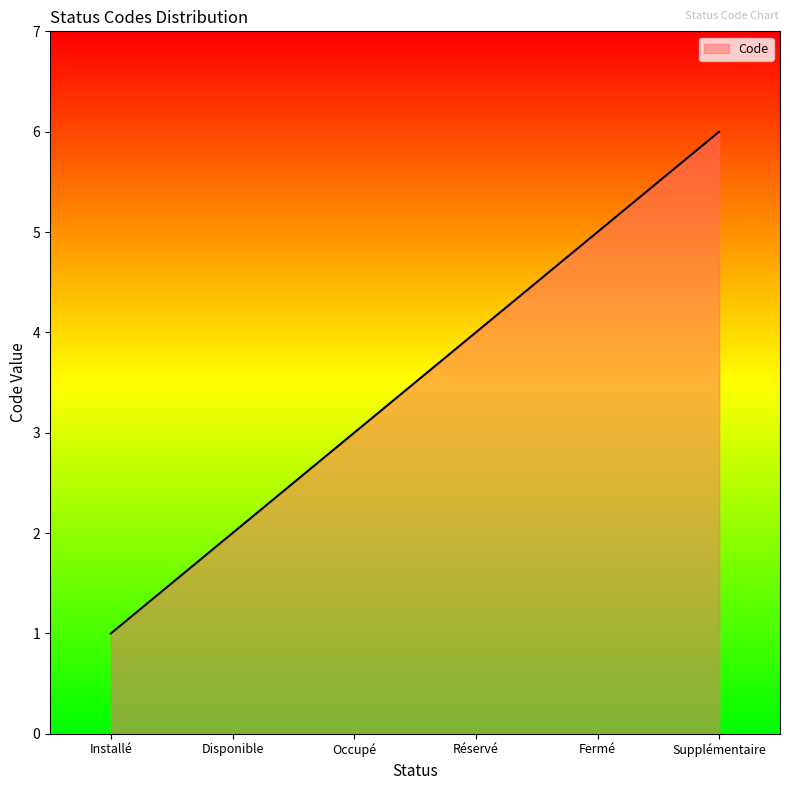

Approximately how many times larger is the value at Occupé compared to Supplémentaire?

0.5